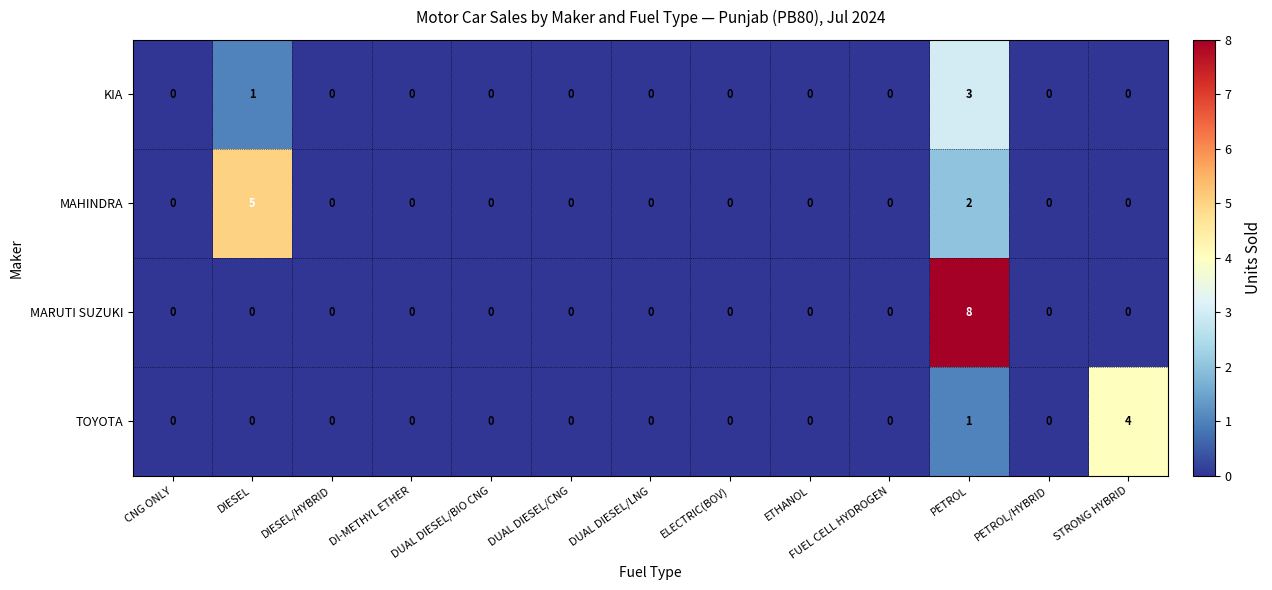

The value of MAHINDRA at ETHANOL is -2. True or false?

False